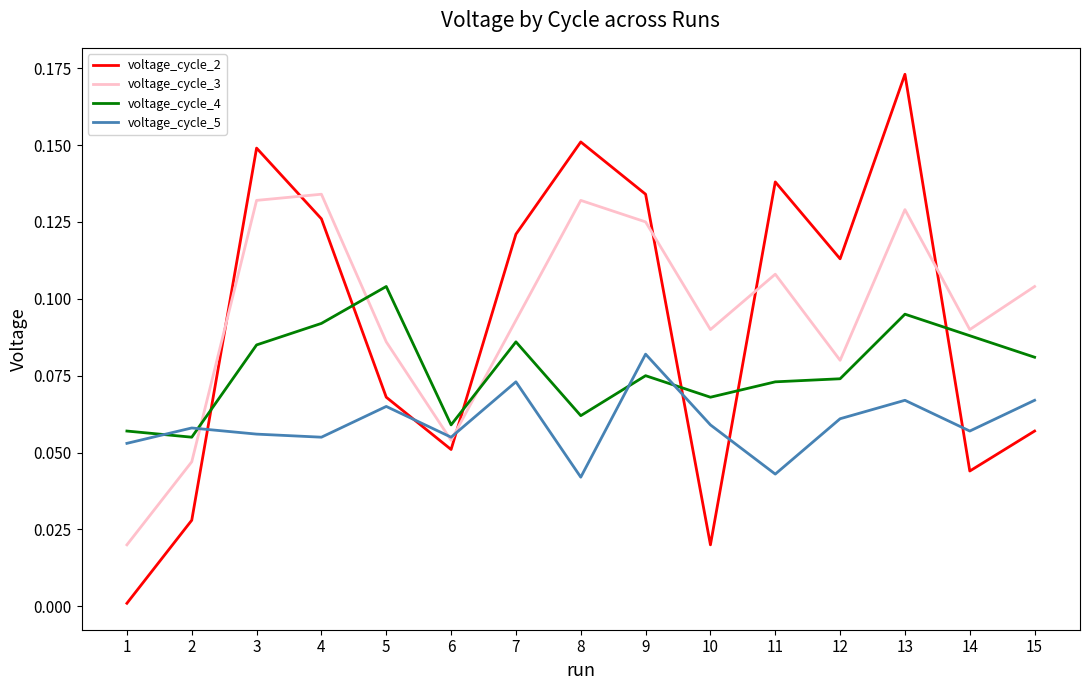

Which category has the highest value in the voltage_cycle_5 series?

9